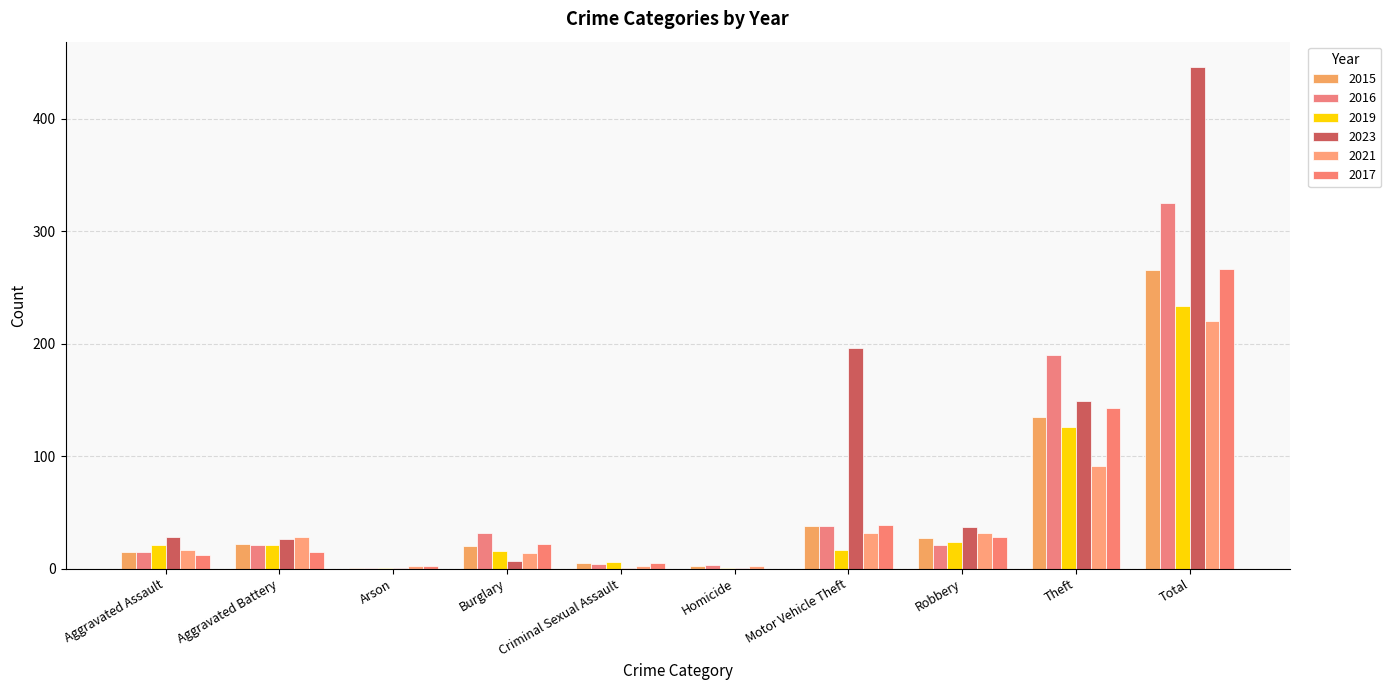

How many data points does each series have?

10